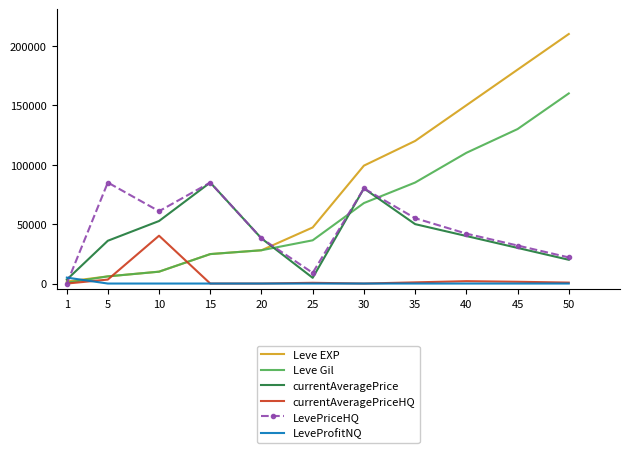

True or false: currentAveragePriceHQ and Leve Gil cross at least once.

True